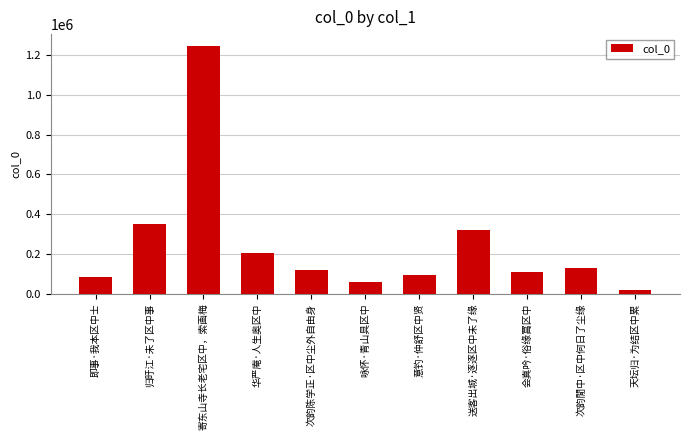

What is the smallest value displayed?

16967